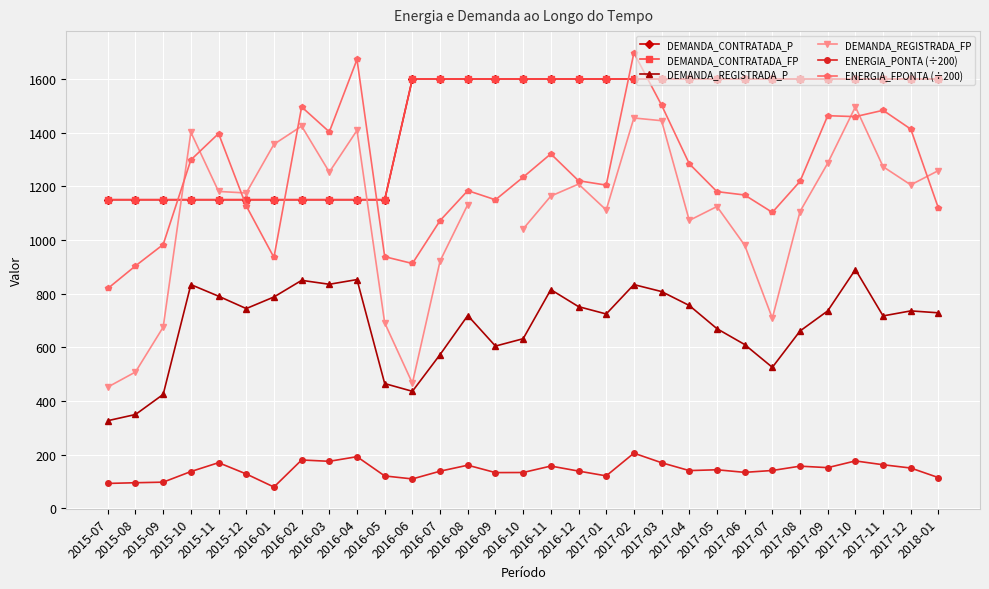

How many lines are shown in the chart?

6